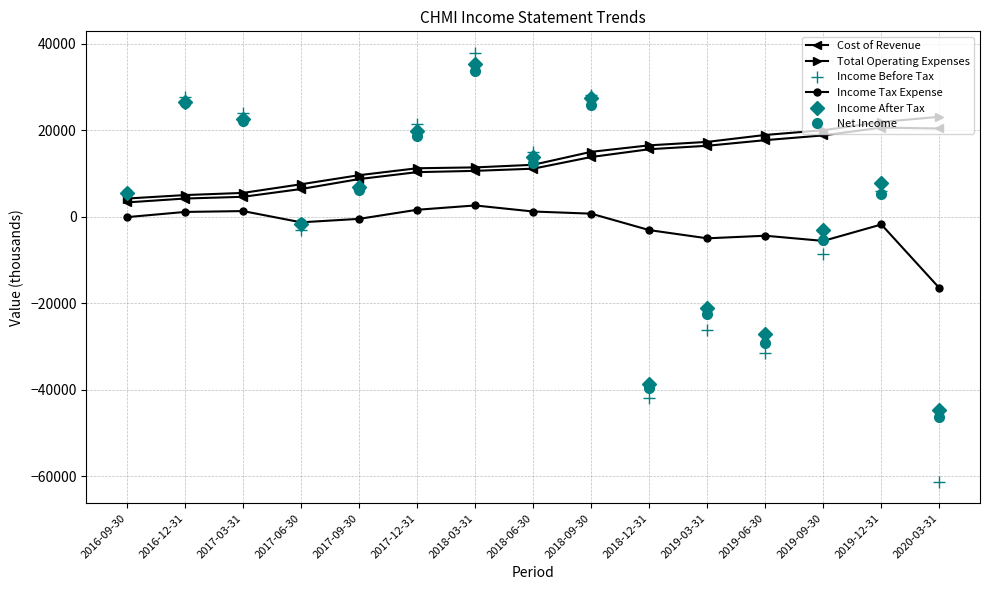

At which label does Income Tax Expense reach its minimum?

2020-03-31